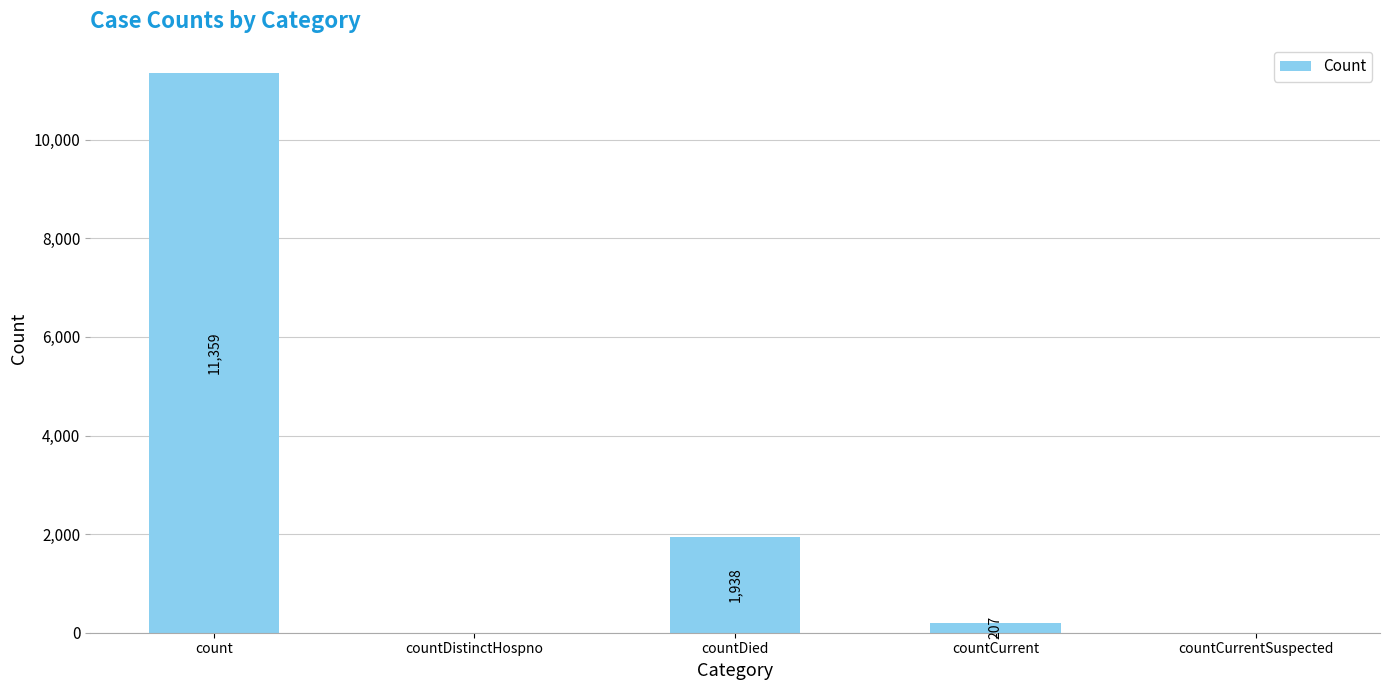

At which label is the value closest to 5679?

countDied